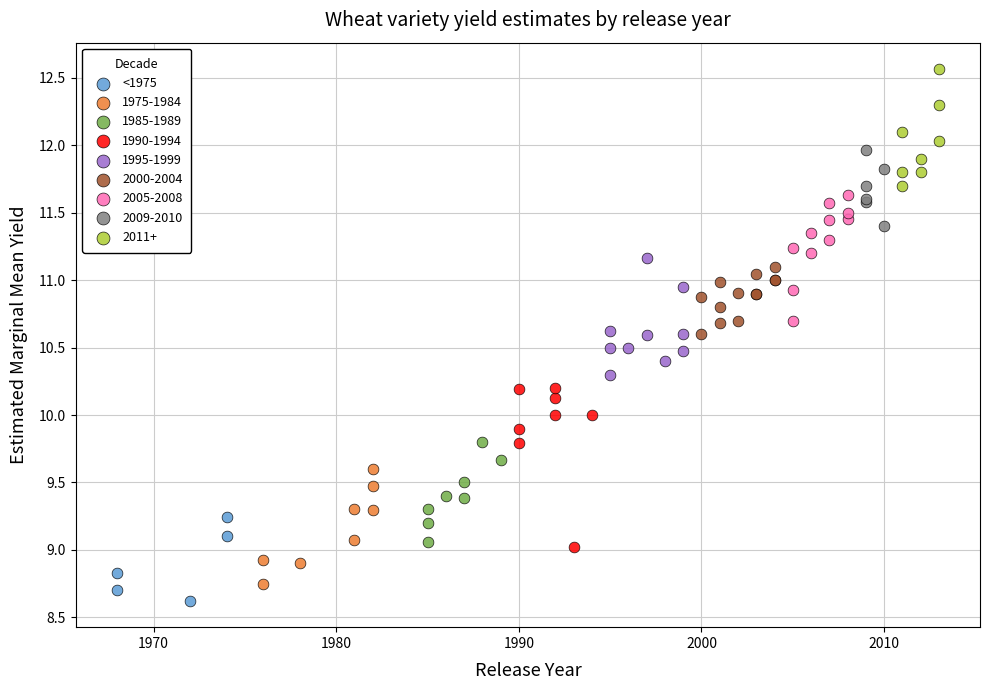

Which series contains the highest Y value?

2011+